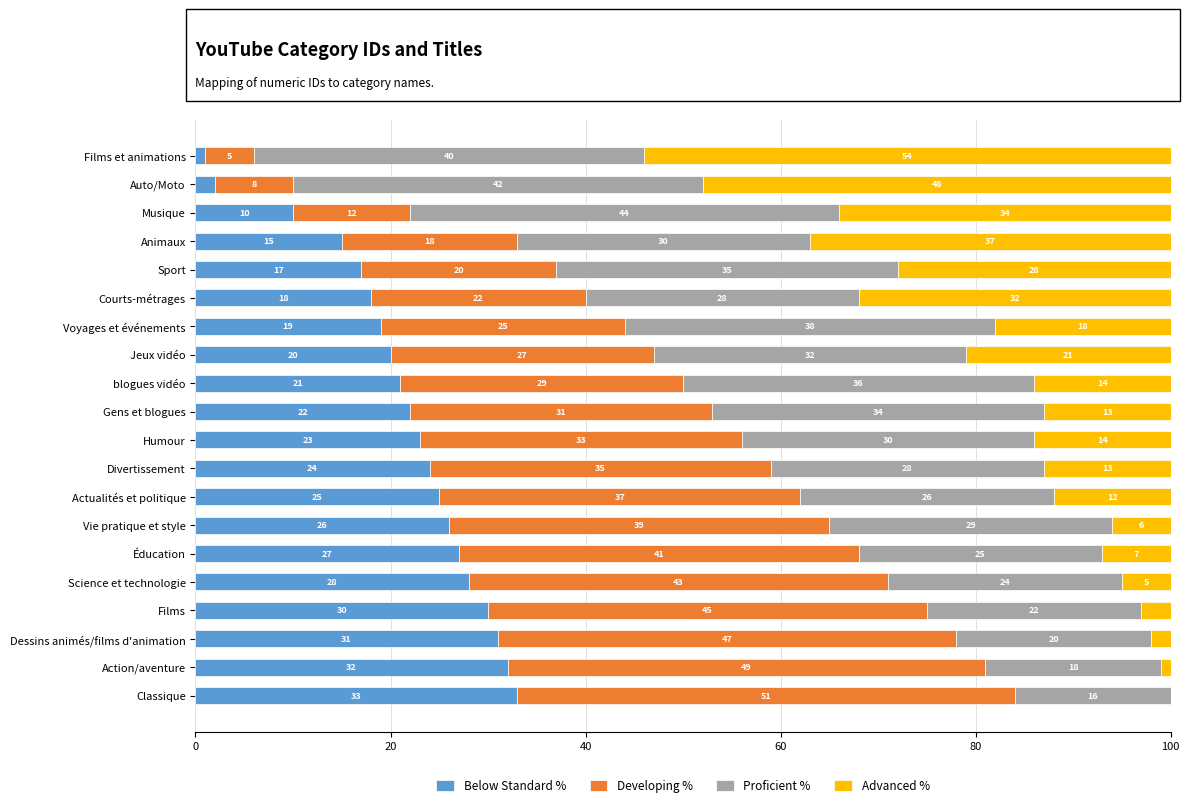

What is the total value across all series at Jeux vidéo?

100.0